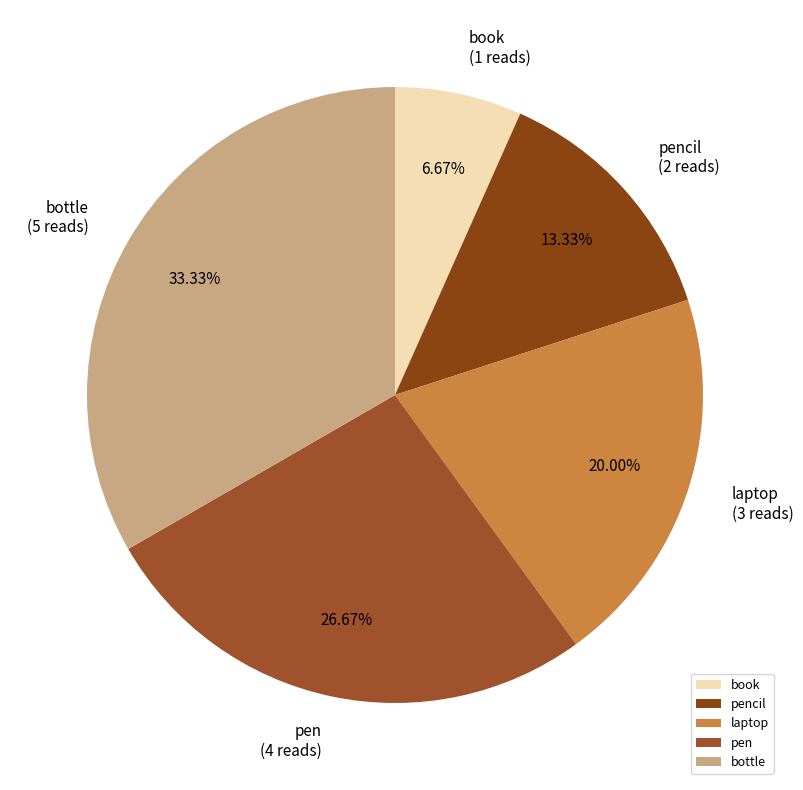

To the nearest percent, what is the combined percentage of book and bottle?

40%